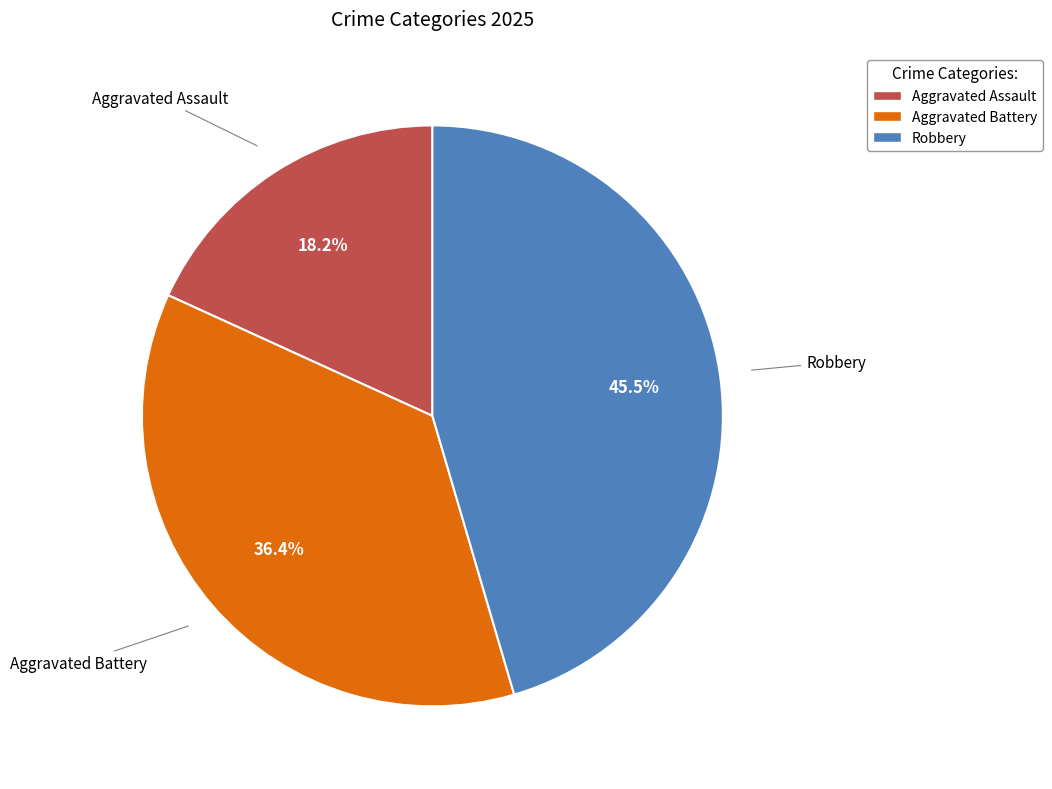

What portion of the pie excludes Aggravated Battery?

63.6%